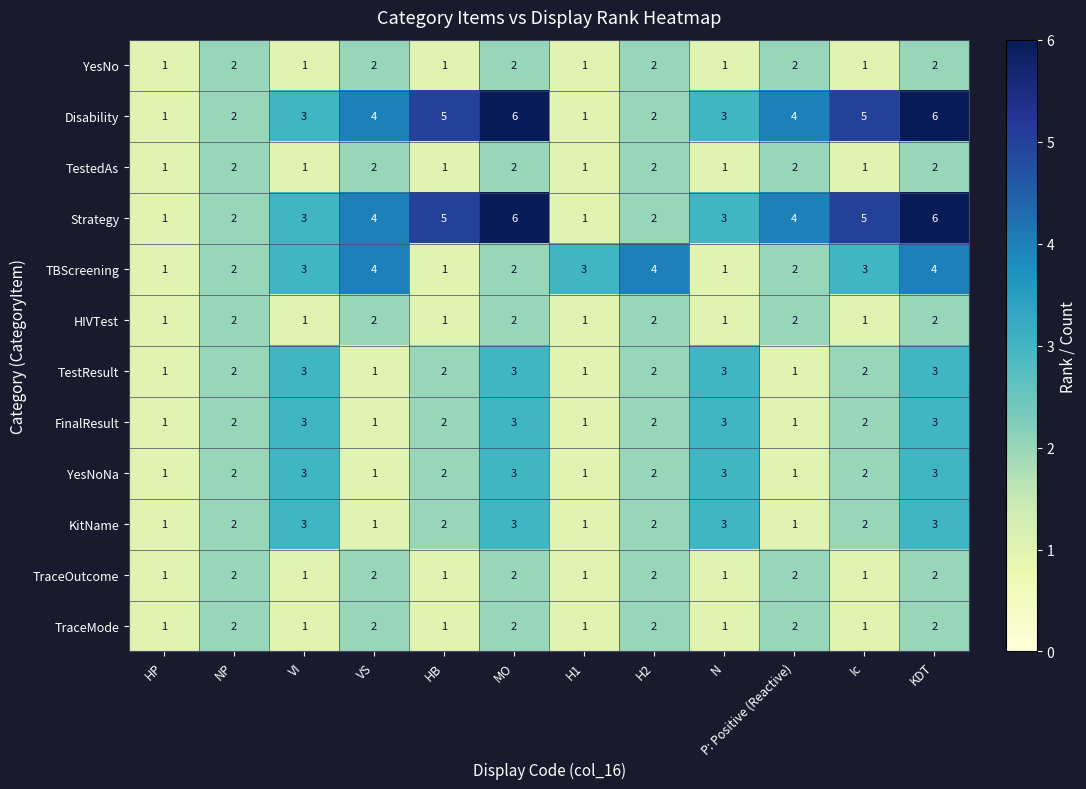

What is the sum of the TBScreening values at H2 and VS?

8